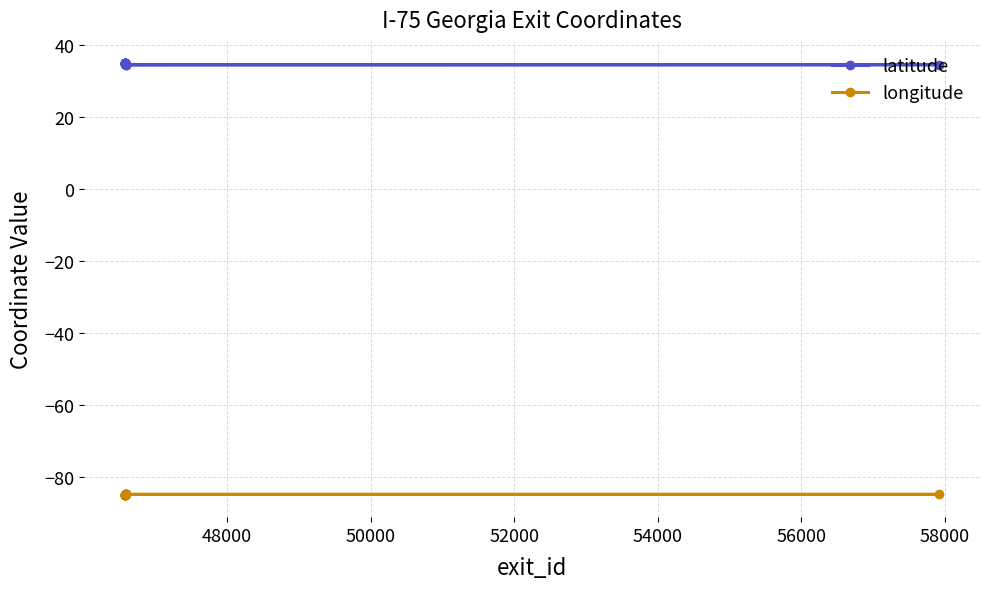

At how many categories does at least one series exceed -68?

19